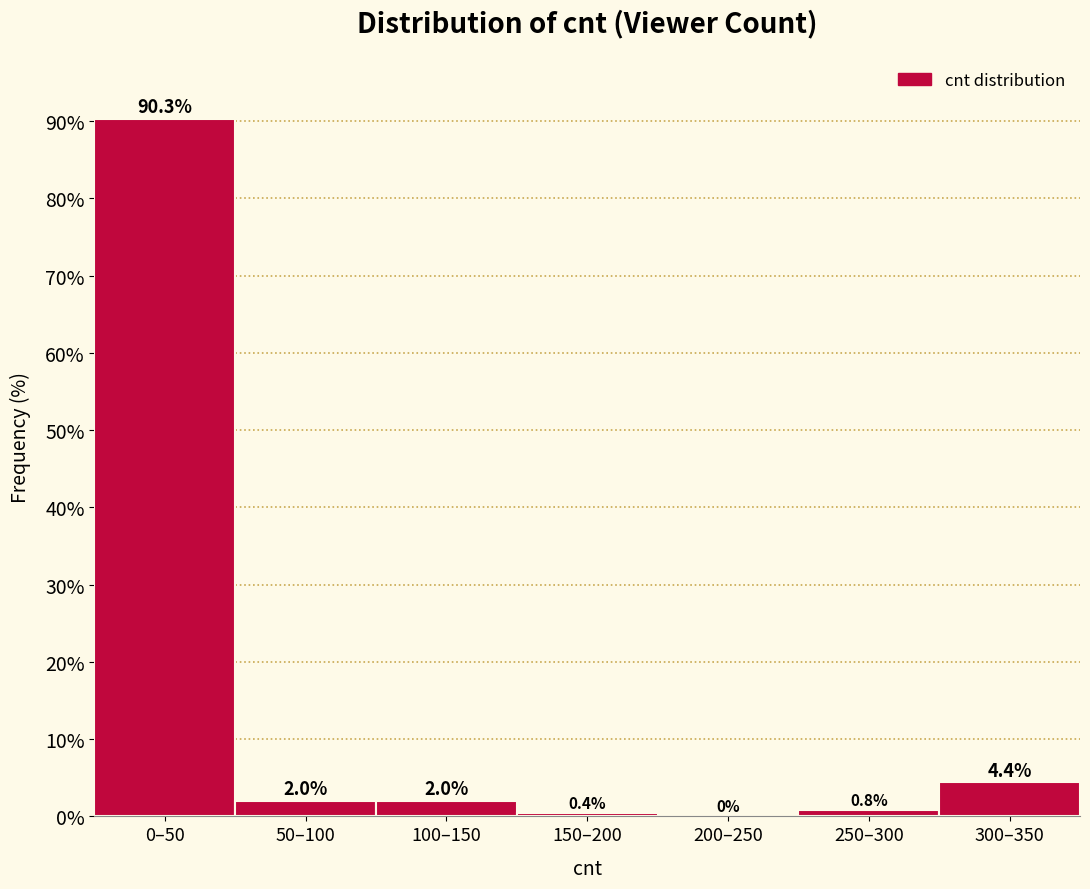

Reading left to right, extract all data points from this chart.

0–50=90.3	50–100=2.0	100–150=2.0	150–200=0.4	200–250=0.0	250–300=0.8	300–350=4.4